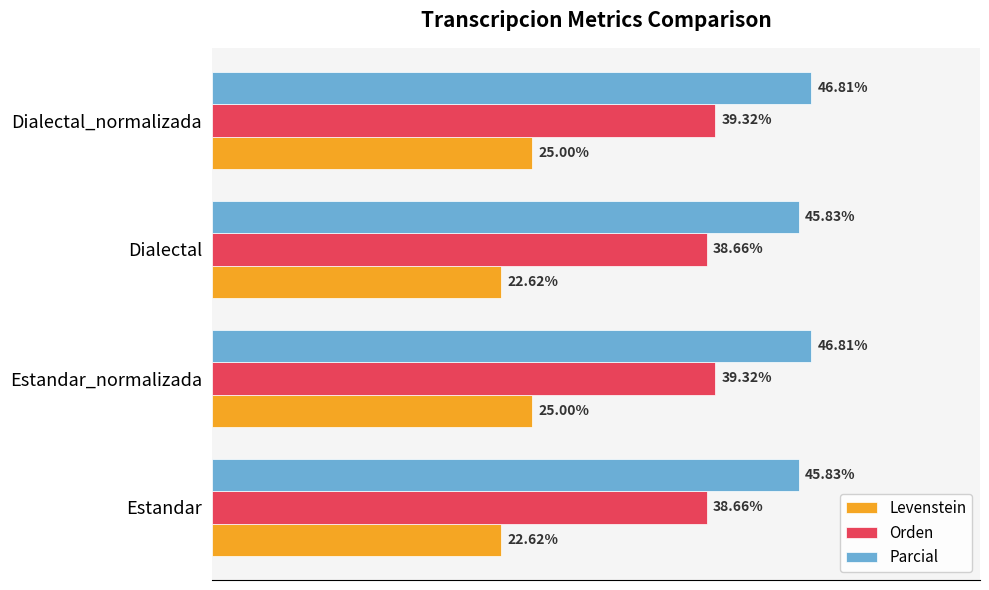

Which series has the largest total across all categories?

Parcial